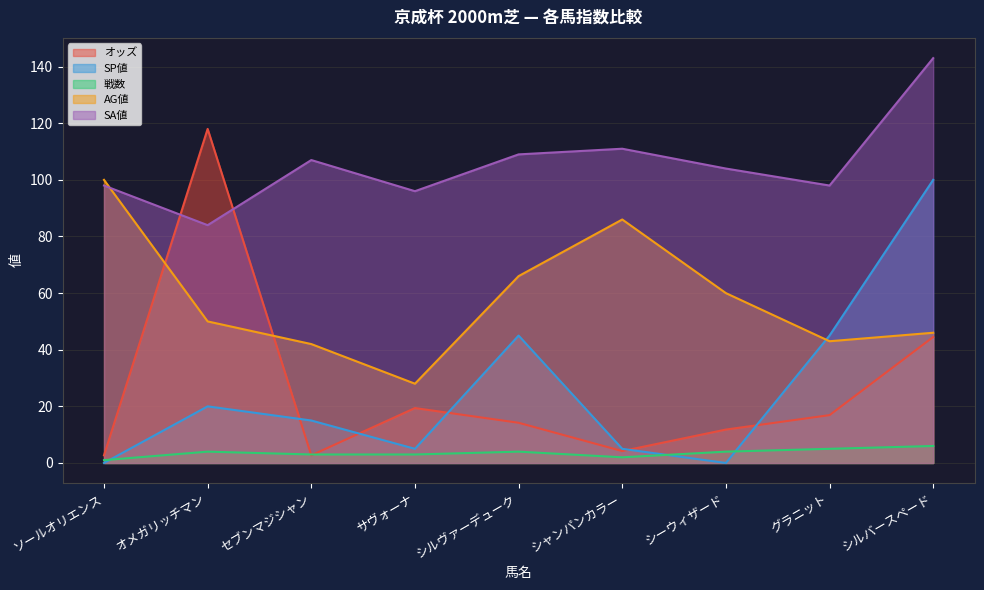

True or false: AG値 and 戦数 cross at least once.

False